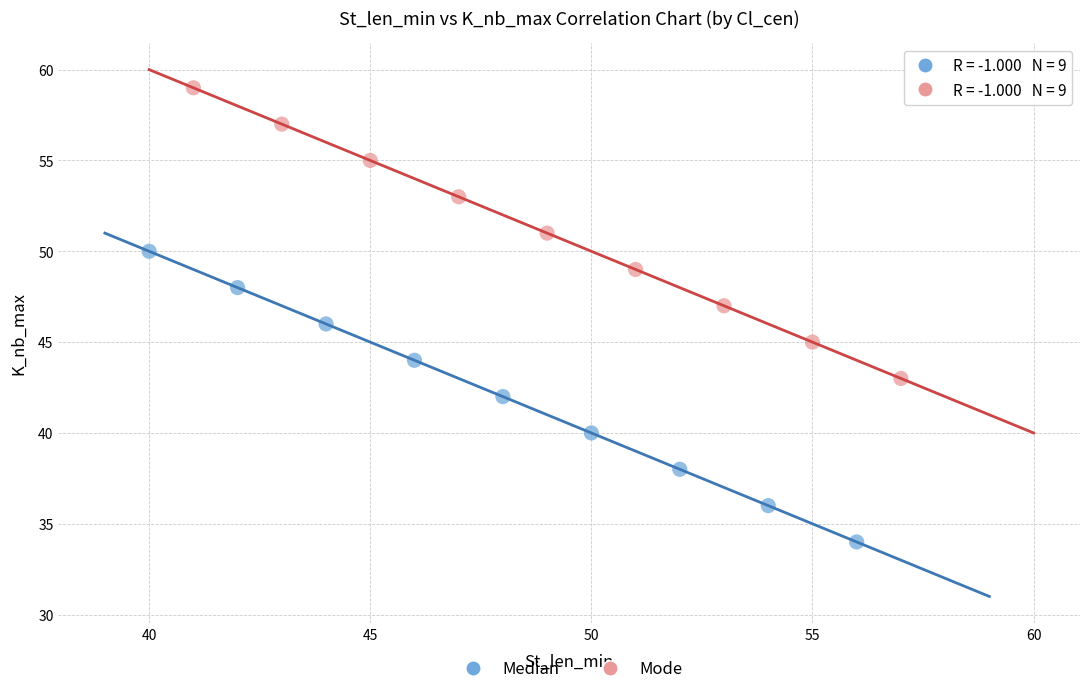

Which series reaches the minimum Y coordinate?

Median